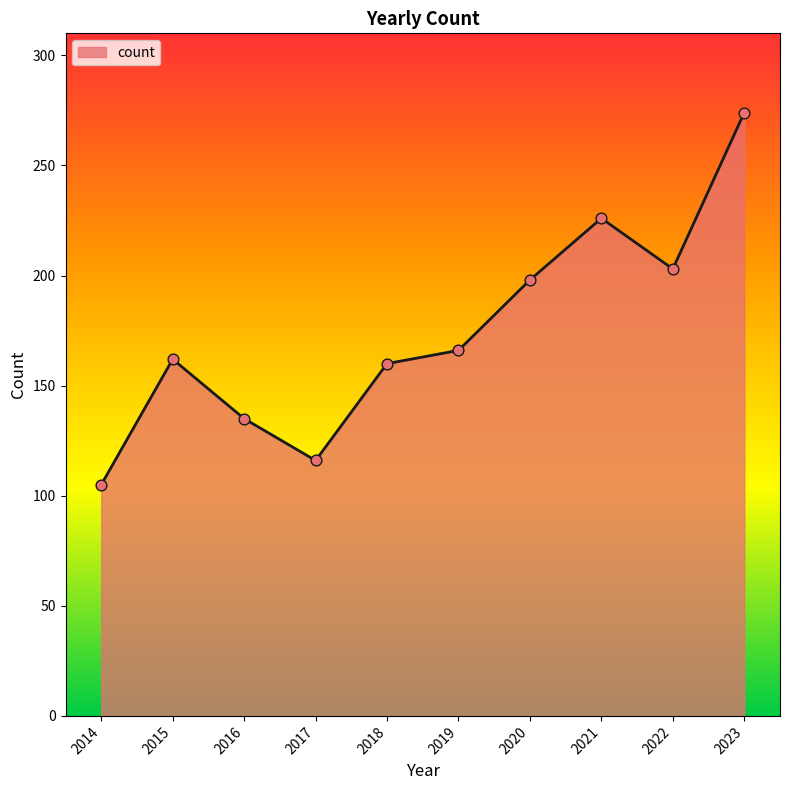

What is the change in value from 2017 to 2023?

+158